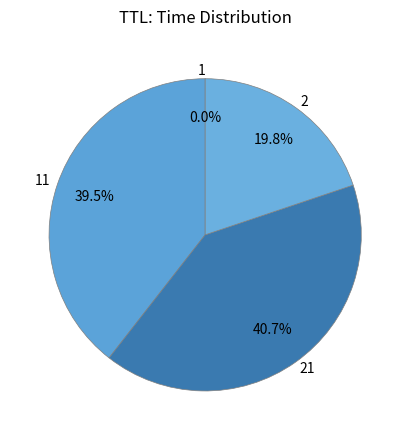

Does any single category account for the majority?

No